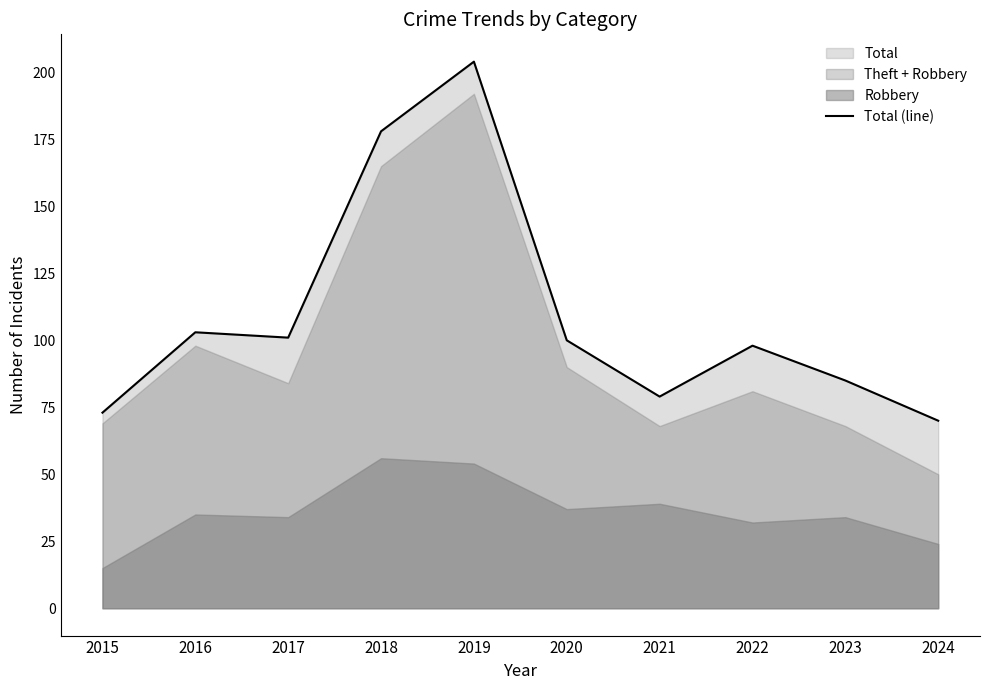

What is the change in value from 2015 to 2018?

+105